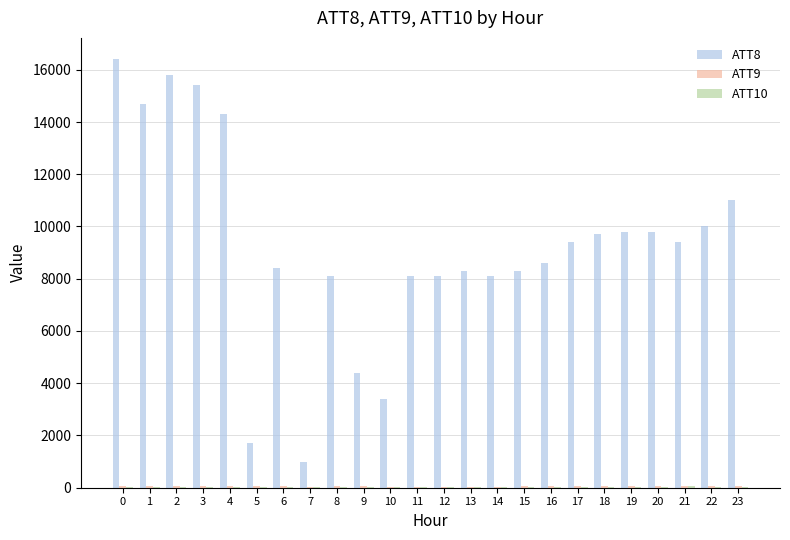

Which series has the largest total across all categories?

ATT8